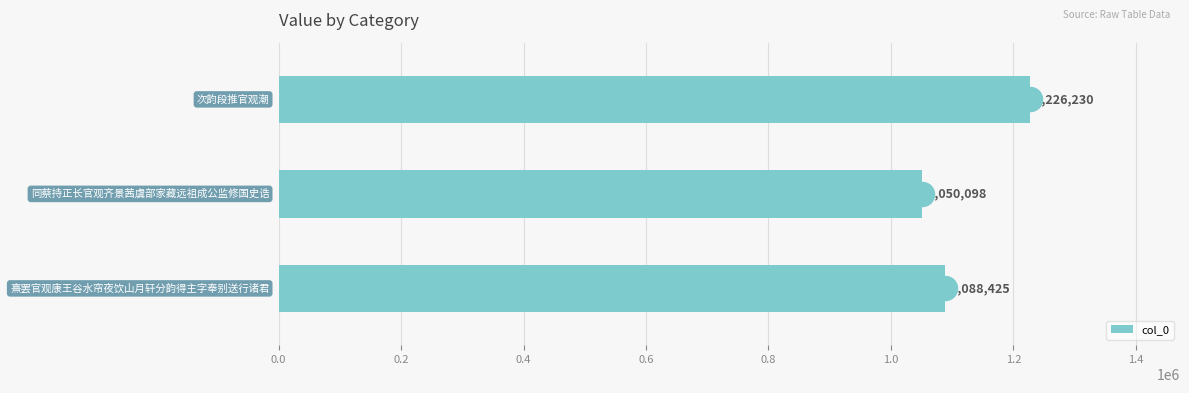

What is the maximum value for col_0?

1226230